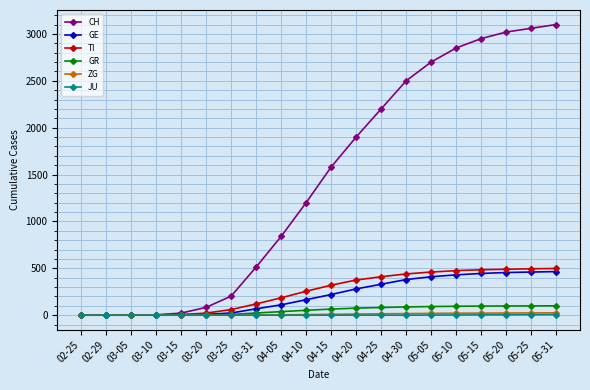

Which series has the largest total across all categories?

CH